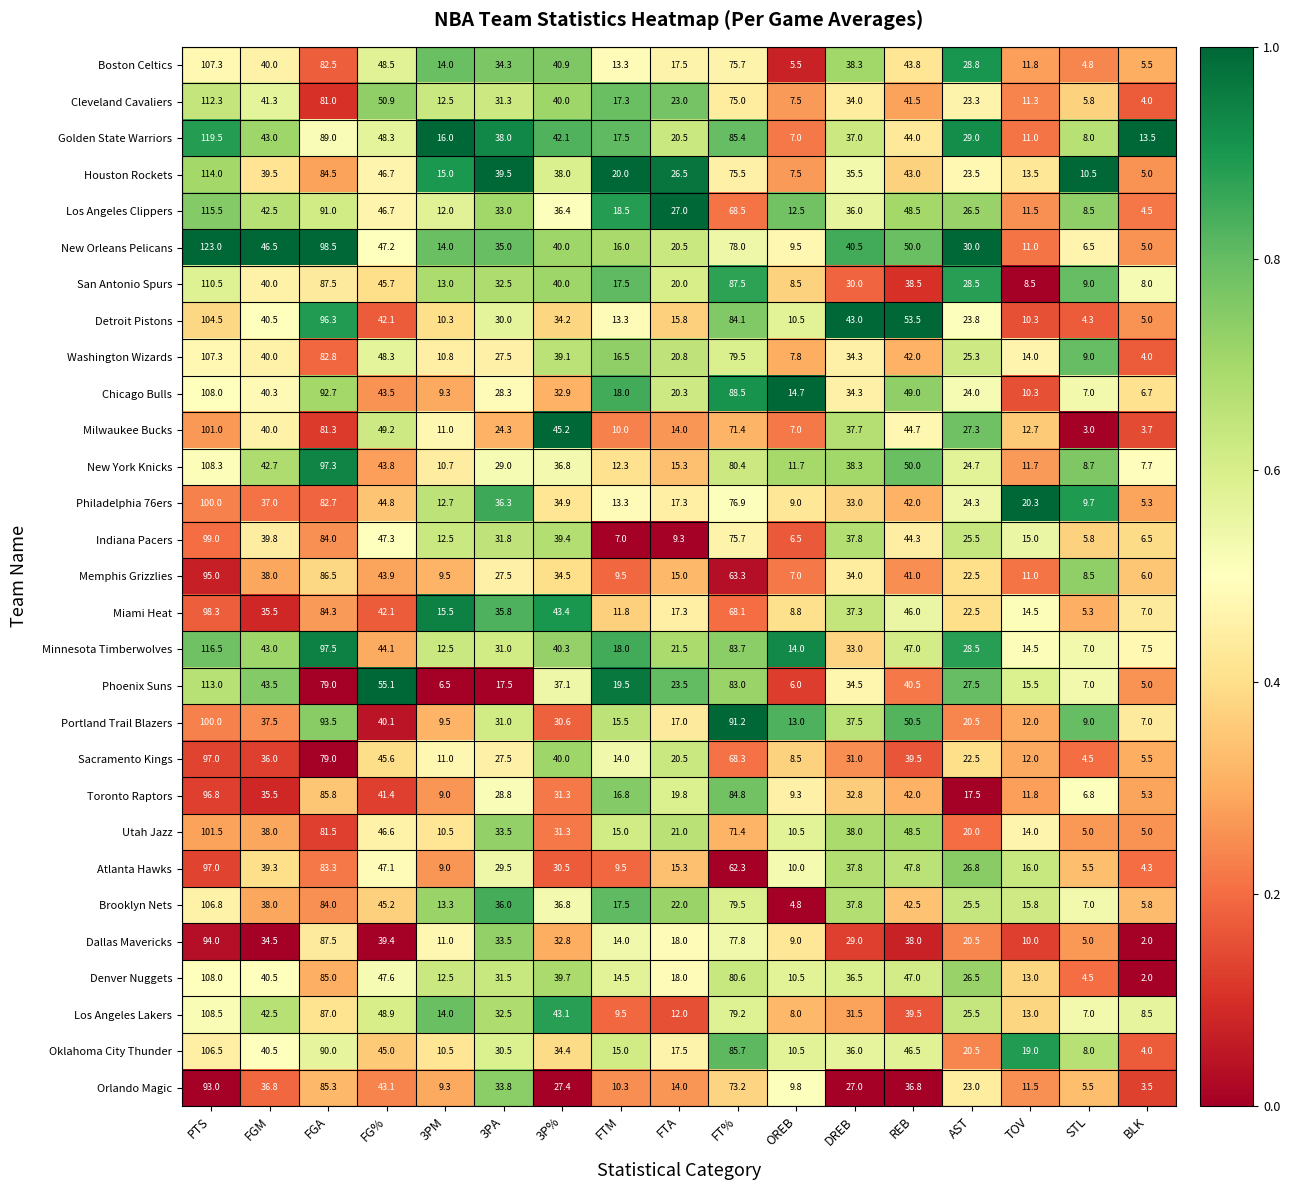

At which category does the chart reach its peak across all series?

PTS